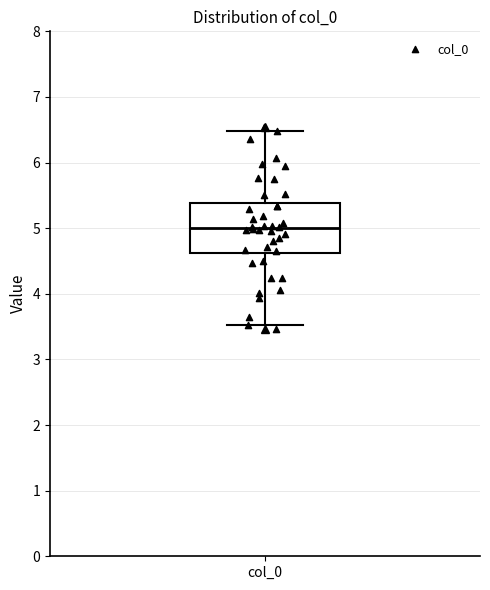

Where does the lower whisker of the box for col_0 end on the y-axis? The values are not printed on the chart, so give them approximately, as read against the axis.

3.5